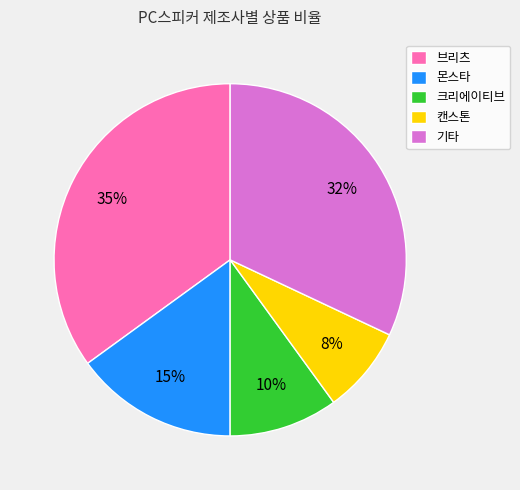

Which has a higher value, 캔스톤 or 브리츠?

브리츠